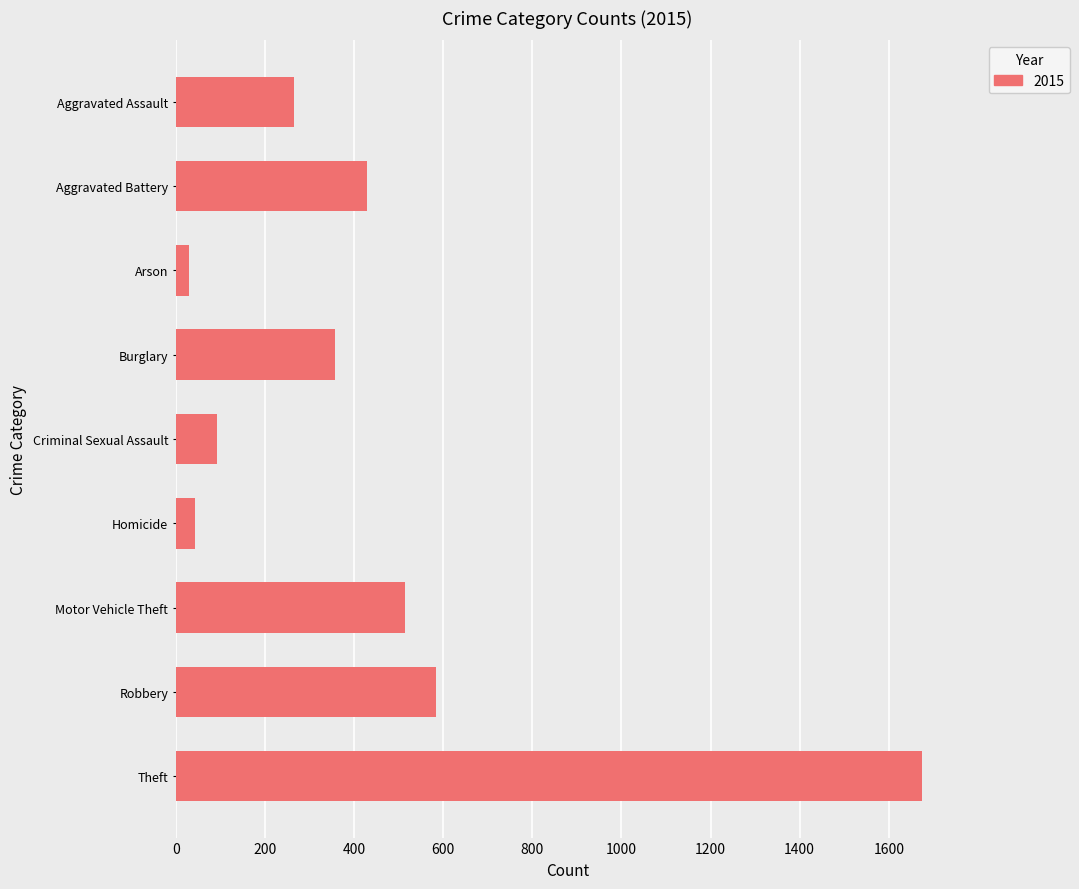

What value does the data have at Criminal Sexual Assault?

92